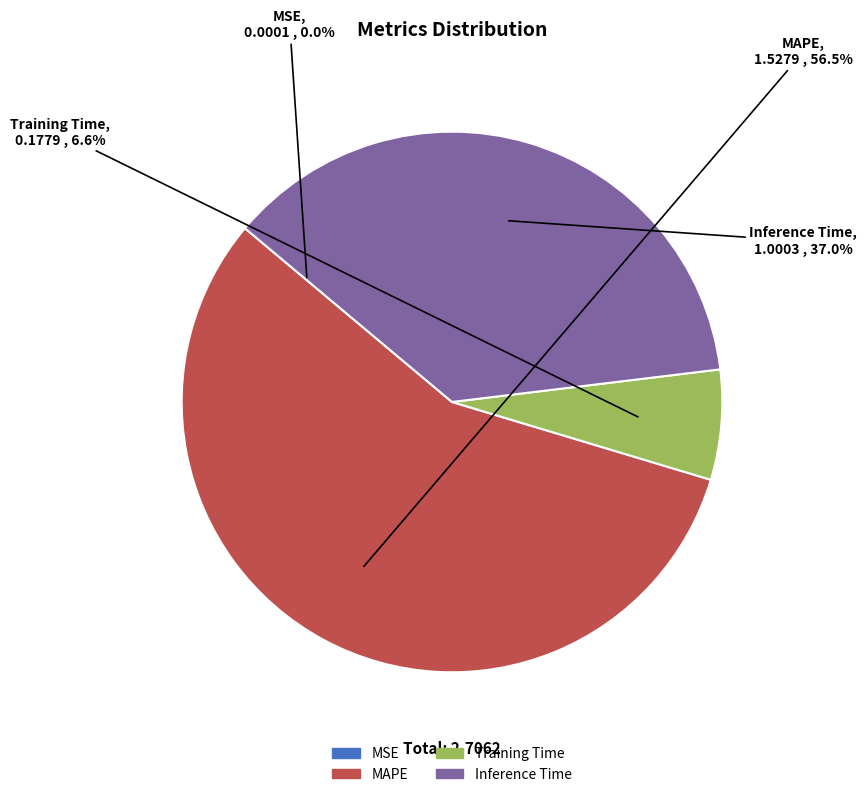

Between Training Time and Inference Time, which is larger?

Inference Time